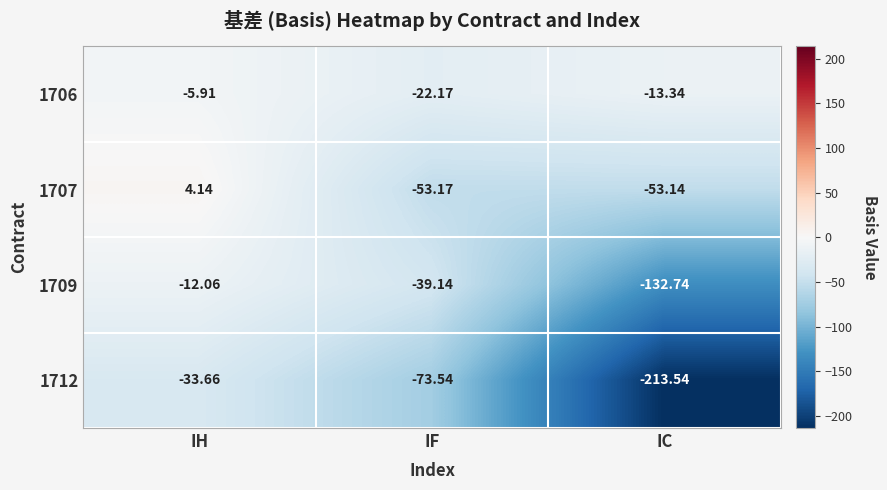

Is the value of 1707 at IF greater than the value of 1706 at IH?

No